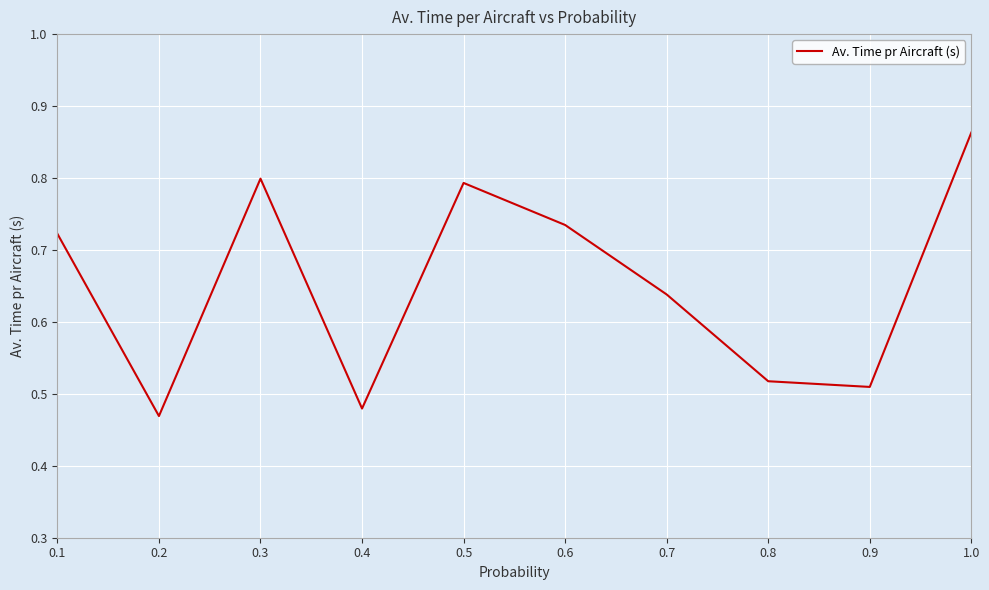

What position from the left is 1.0?

10